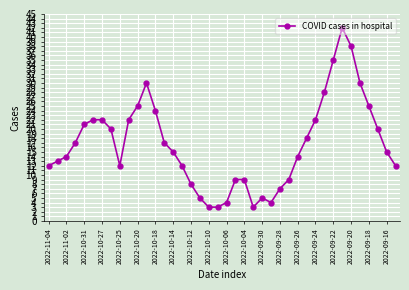

What is the average value?

17